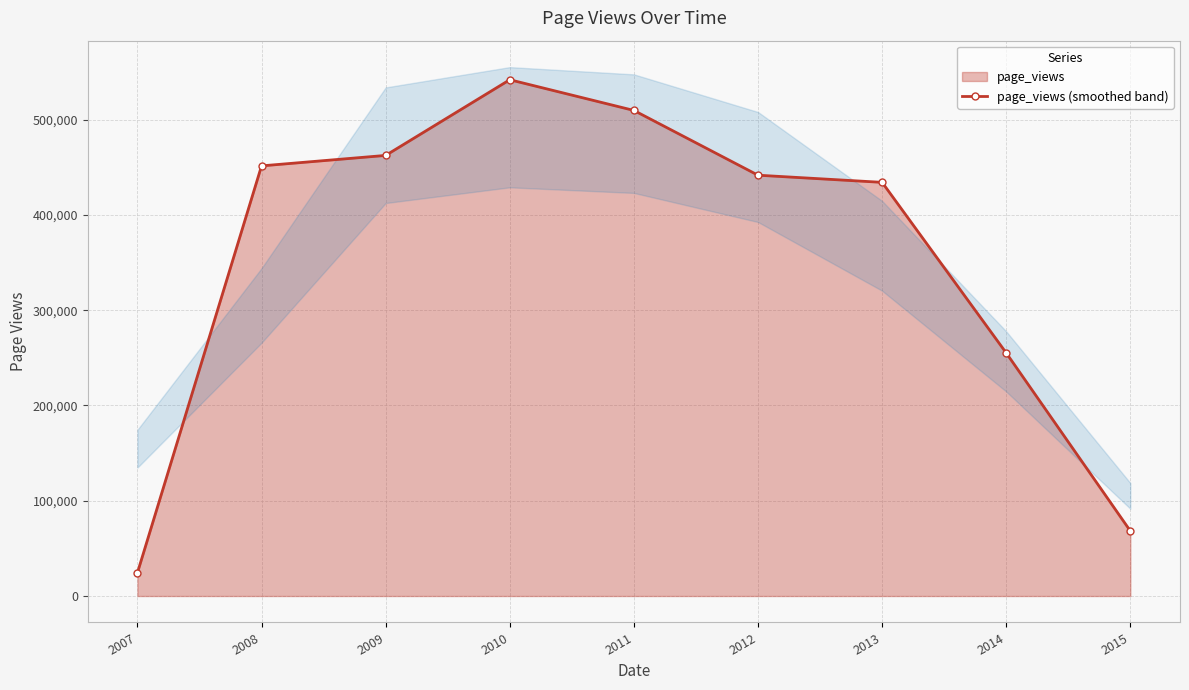

Reading left to right, extract all data points from this chart.

24371	451464	462444	541872	509648	441678	434166	255096	68256